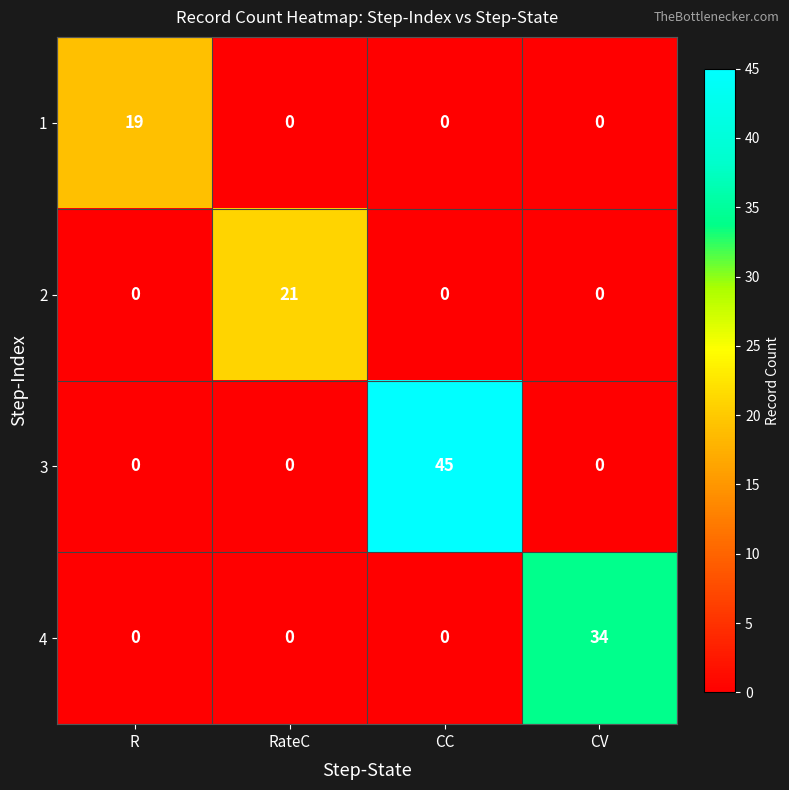

Count the 2 values in the range 0 to 21.

4